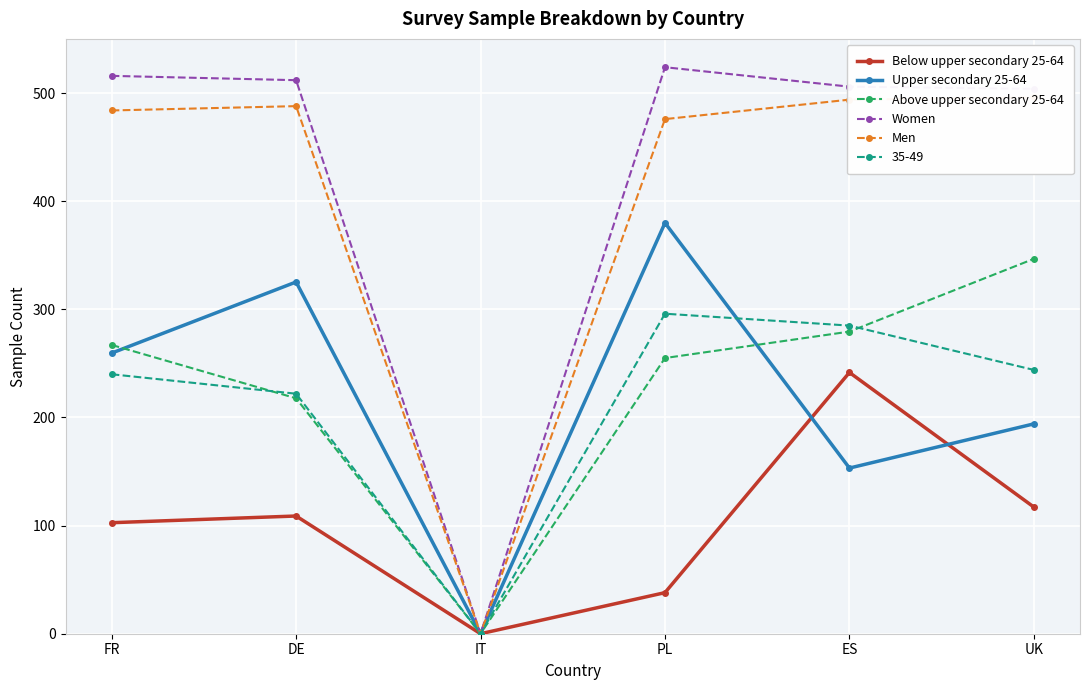

What is the difference between the second highest and minimum values in the Above upper secondary 25-64 series?

279.4